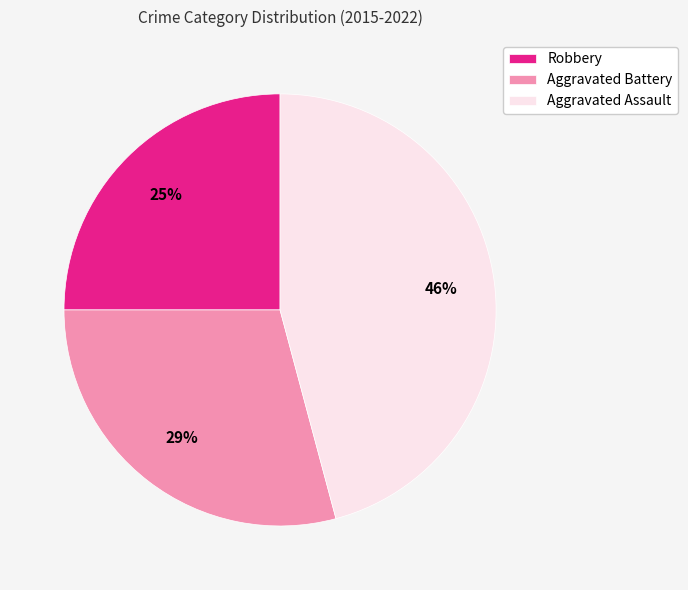

Count the number of slices in the pie.

3